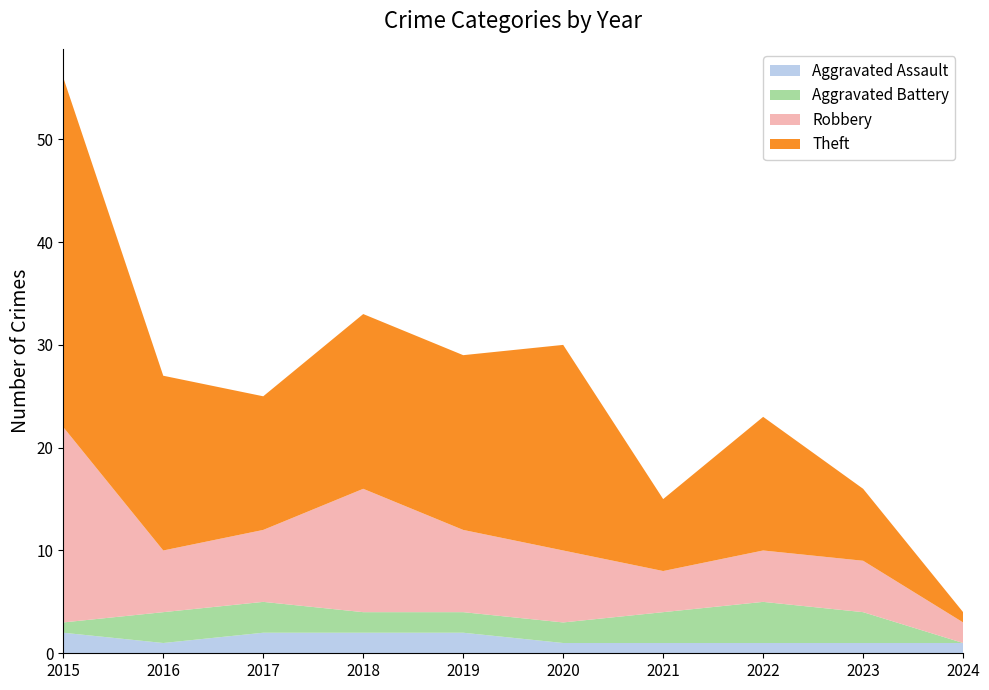

Reading left to right, transcribe all the data shown in this chart.

Aggravated Assault: 2	1	2	2	2	1	1	1	1	1
Aggravated Battery: 1	3	3	2	2	2	3	4	3	0
Robbery: 19	6	7	12	8	7	4	5	5	2
Theft: 34	17	13	17	17	20	7	13	7	1